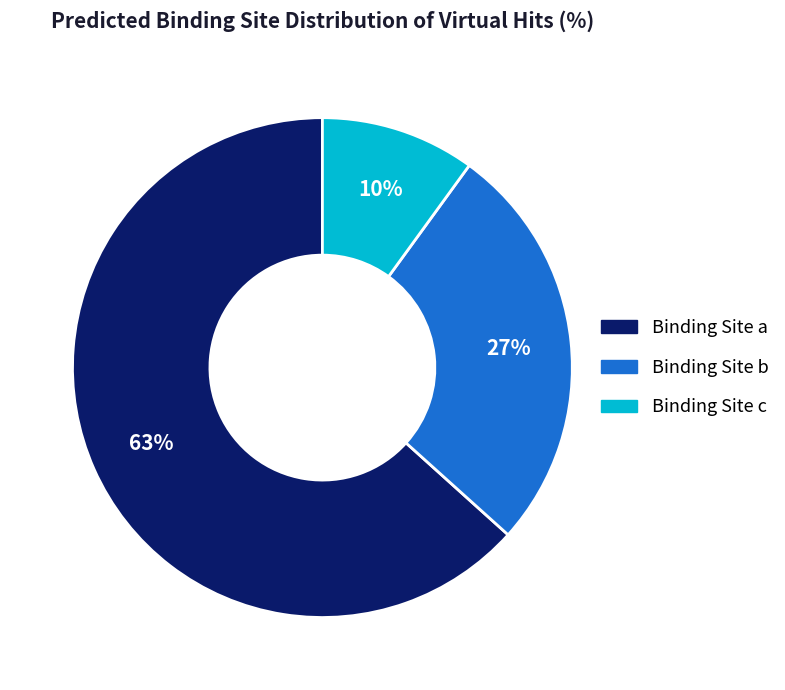

To the nearest percent, what is the difference between the largest and smallest slice percentages?

53%